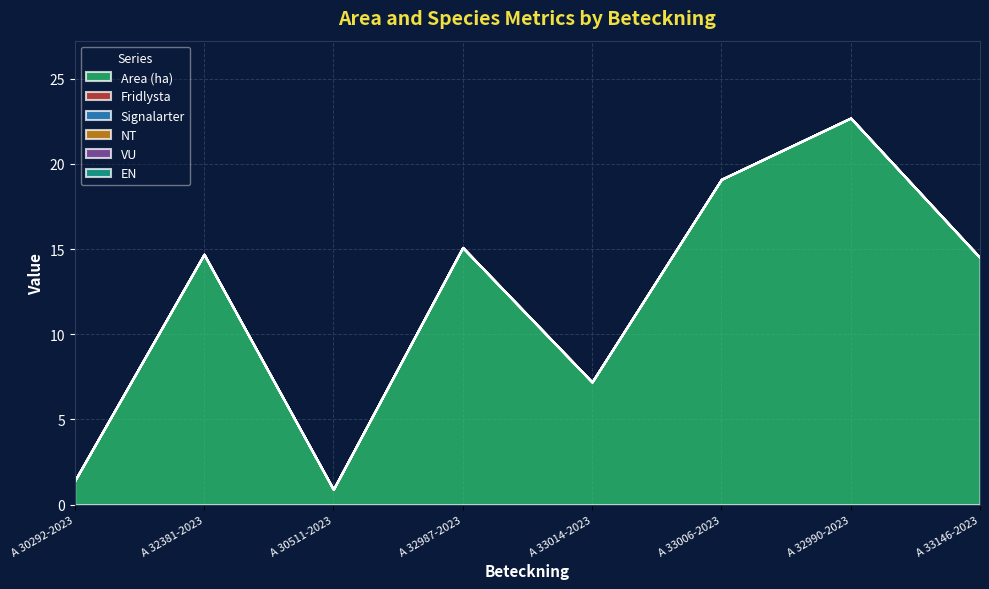

Rank the categories by Fridlysta value from highest to lowest.

A 30292-2023, A 32381-2023, A 30511-2023, A 32987-2023, A 33014-2023, A 33006-2023, A 32990-2023, A 33146-2023